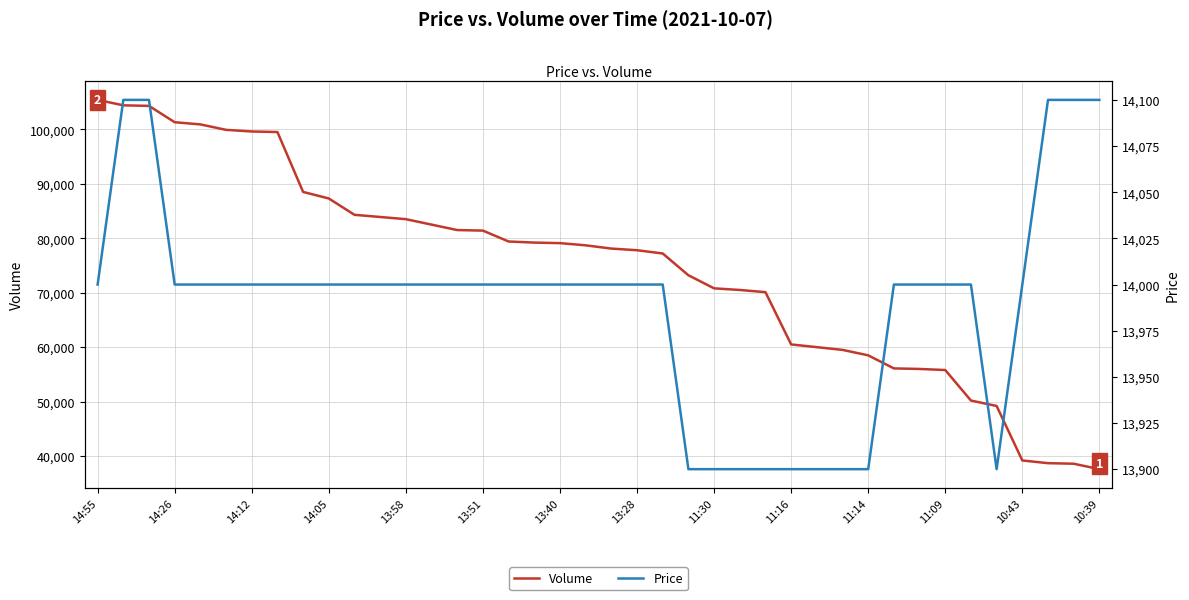

True or false: Volume and Price intersect in this chart.

False